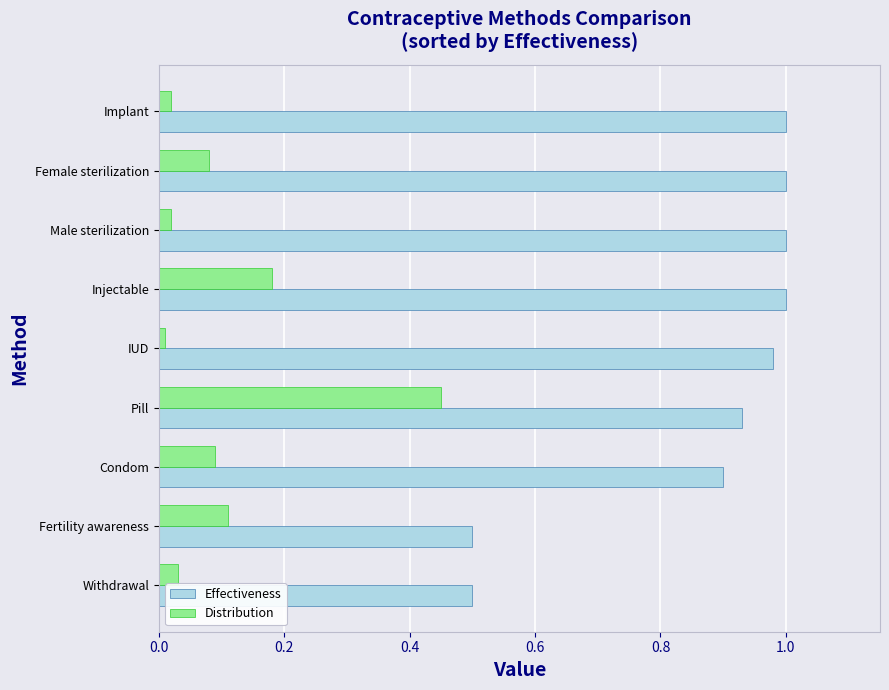

List the series in order of their peak value, highest first.

Effectiveness, Distribution